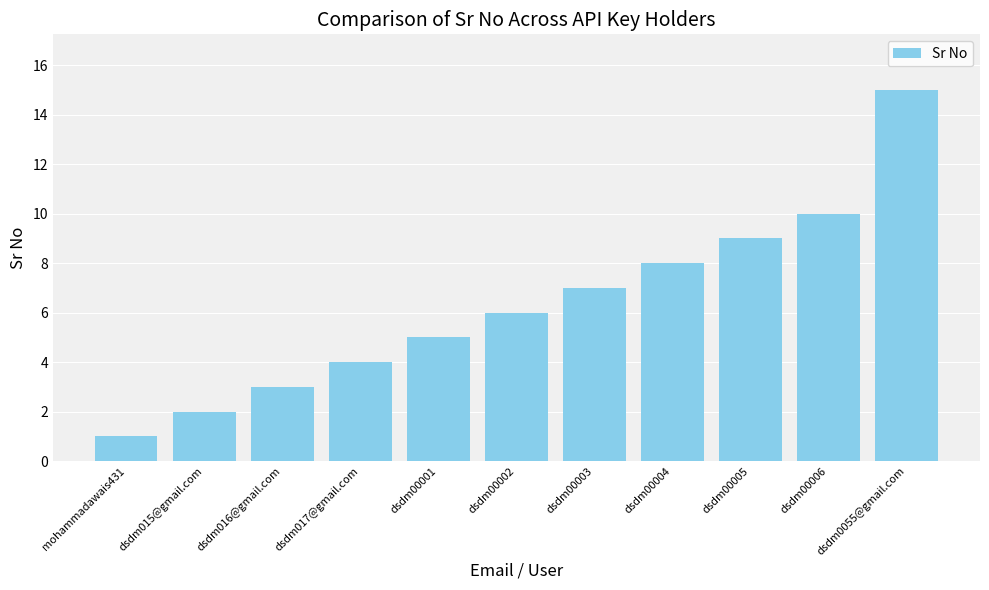

Rank the categories by value from highest to lowest.

dsdm0055@gmail.com, dsdm00006, dsdm00005, dsdm00004, dsdm00003, dsdm00002, dsdm00001, dsdm017@gmail.com, dsdm016@gmail.com, dsdm015@gmail.com, mohammadawais431